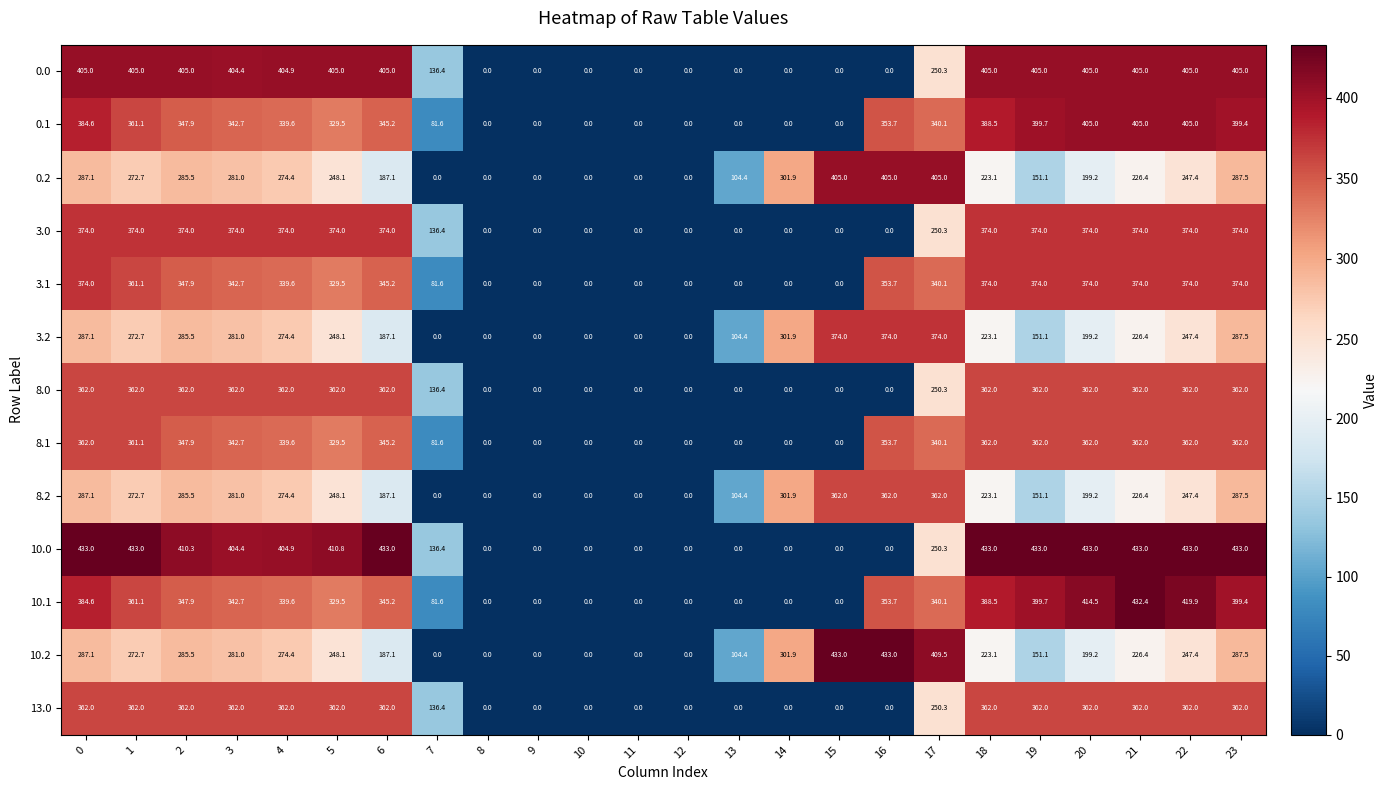

What is the approximate value of 8.1 at 0?

362.0